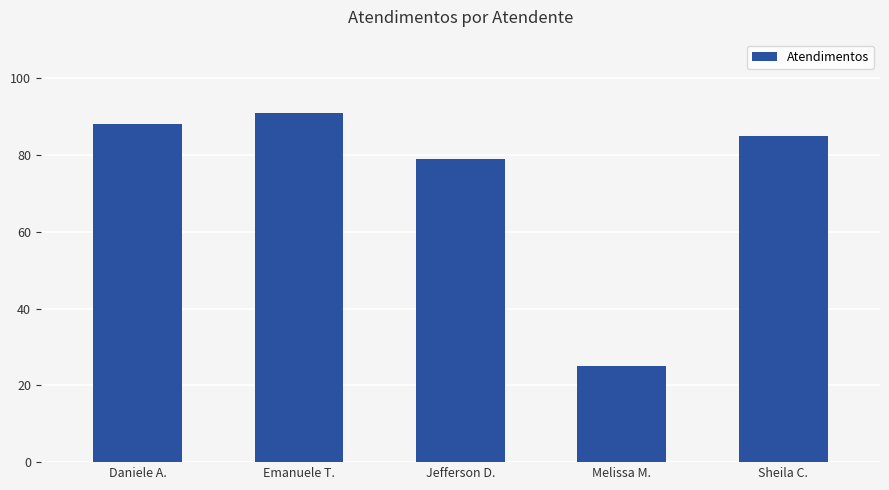

Count the number of categories in the chart.

5